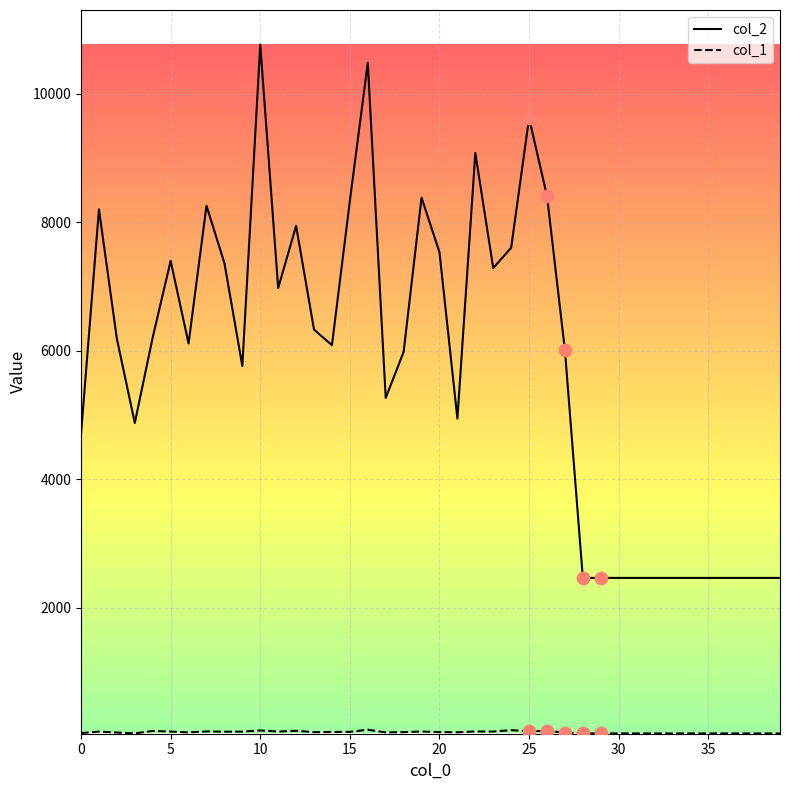

At how many categories does at least one series exceed 893?

40